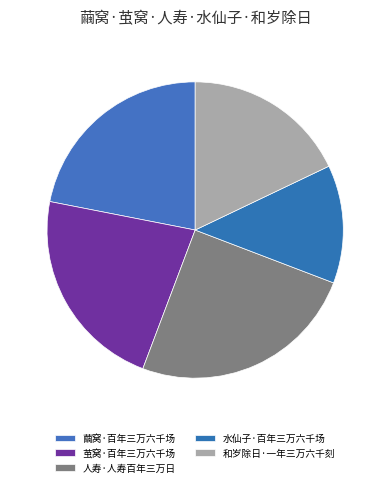

How many slices are in this pie chart?

5